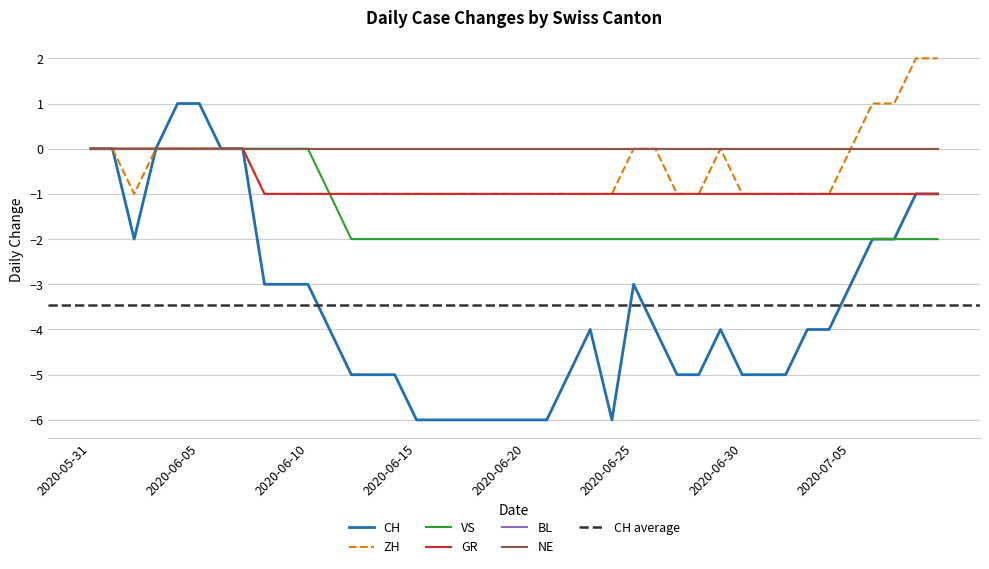

What is the label of the 20th point from the left?

2020-06-19